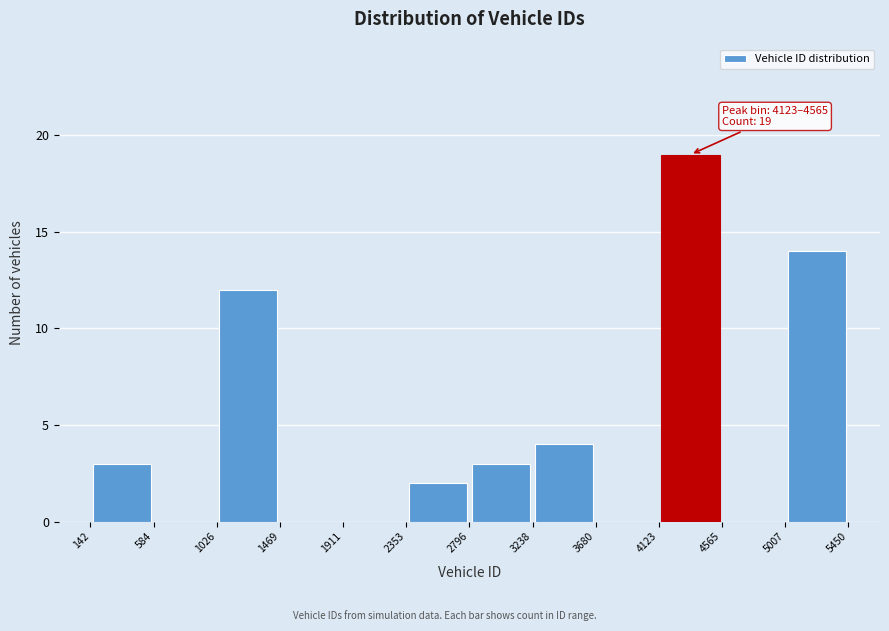

Over which range of the x-axis is the bar tallest?

4123 to 4565